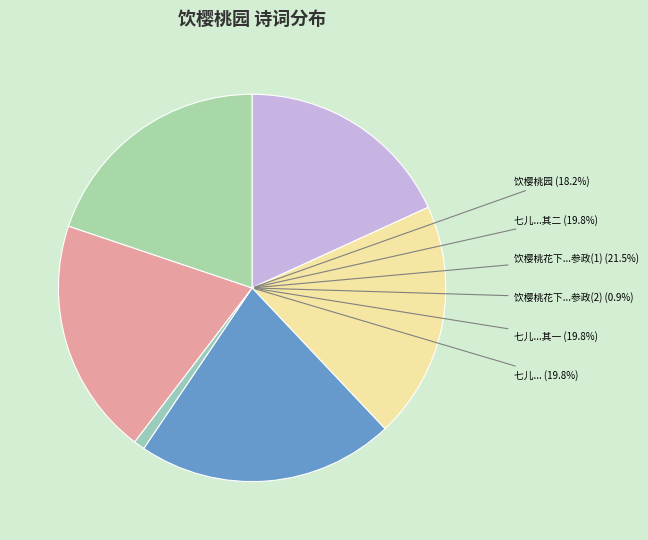

Between 饮樱桃花下次韵饶参政 and 饮樱桃花下次韵饶参政, which is larger?

饮樱桃花下次韵饶参政